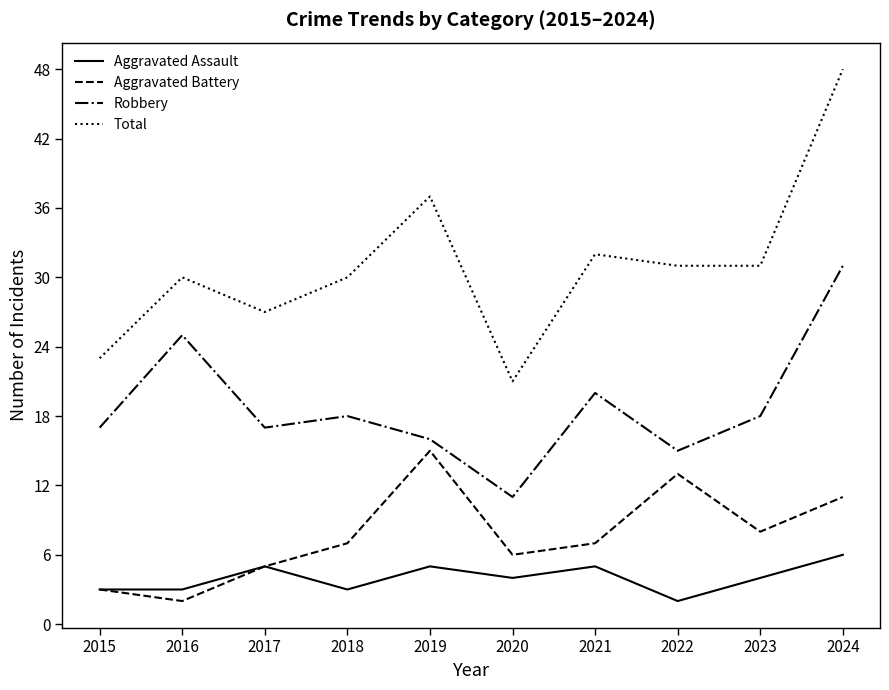

True or false: Total and Aggravated Battery intersect in this chart.

False